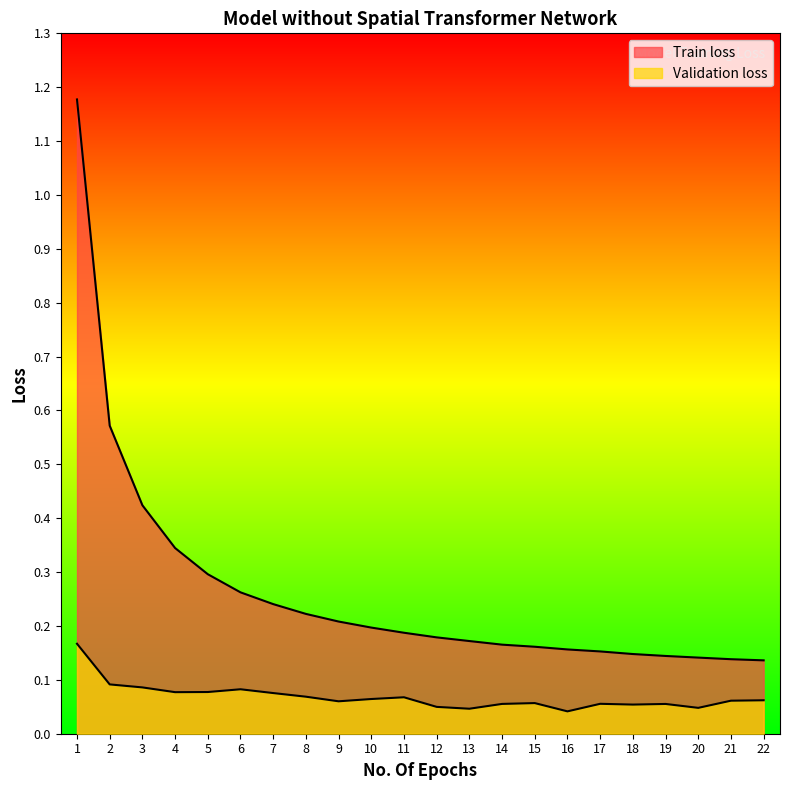

What is the value of the Train loss point at the 15th from the left?

0.2